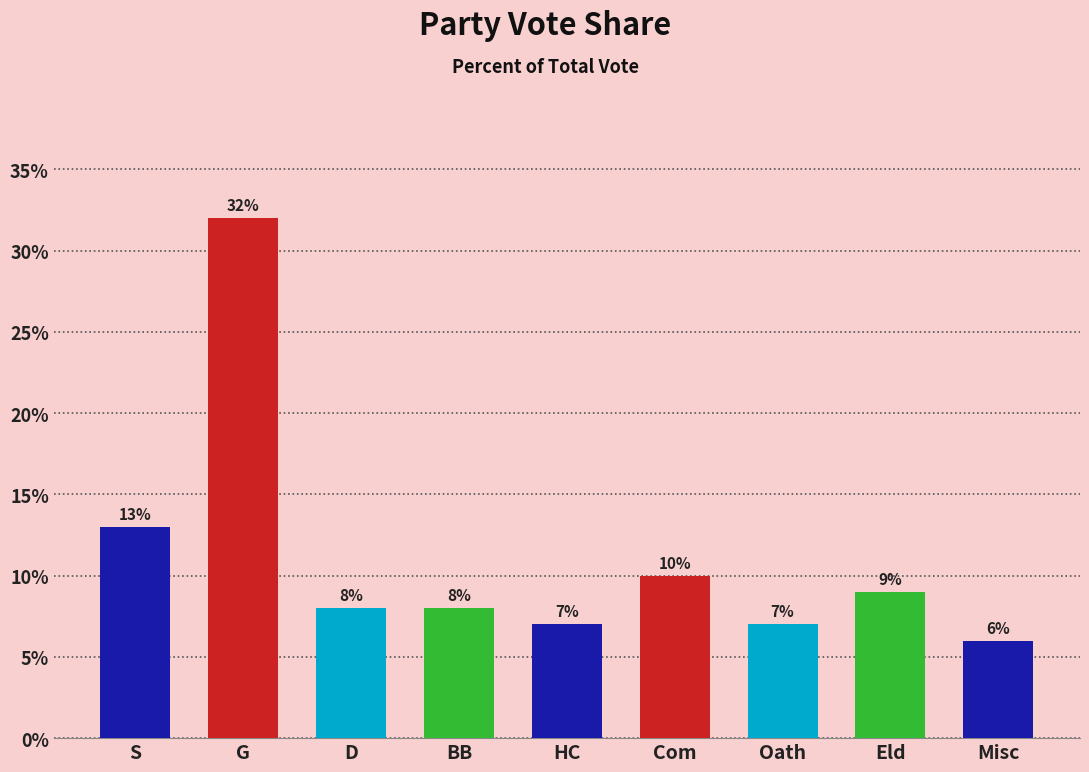

What is the difference between the maximum and minimum values?

0.3